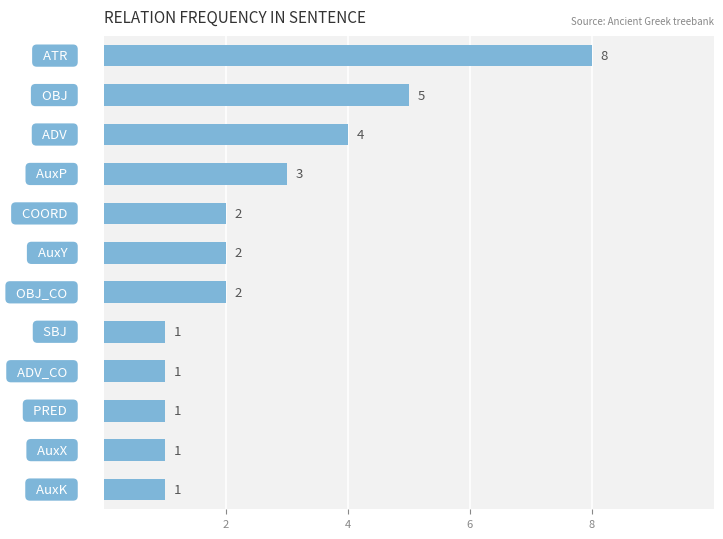

Count the values in the range 1 to 4.

10